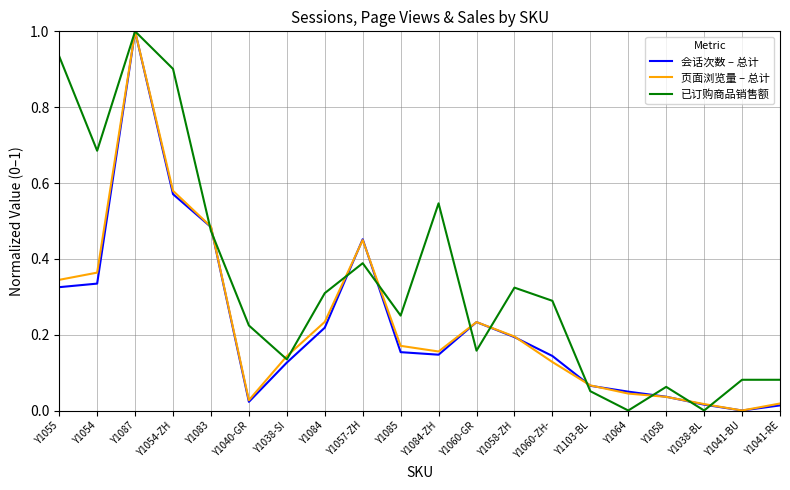

The 会话次数 – 总计 series shows 1.0 at Y1054-ZH. True or false?

False